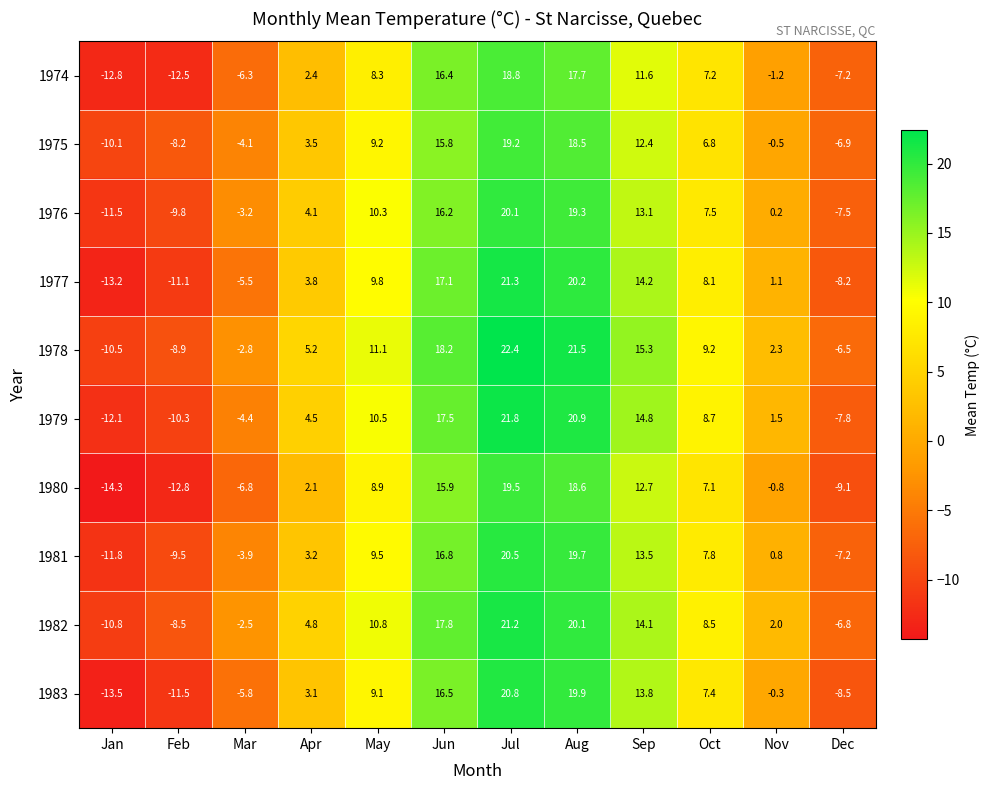

How many data points in 1983 are less than 7?

6